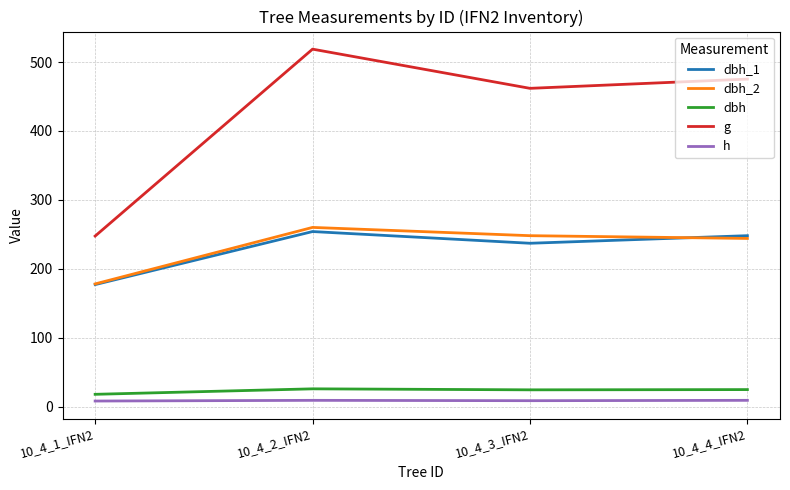

Which series has the largest range (max minus min)?

g